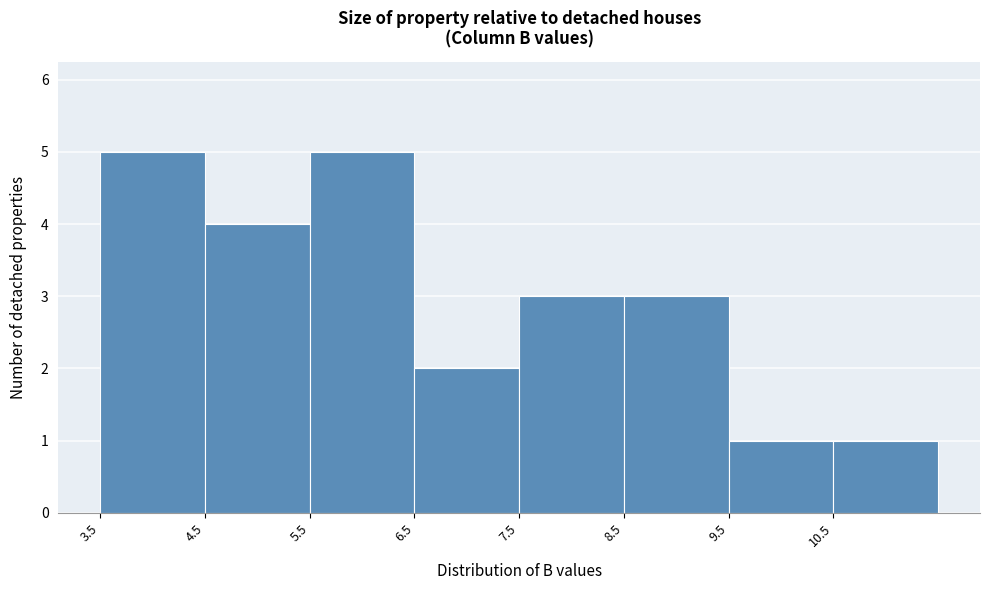

Reading left to right, transcribe this chart: for each bar, give the range it covers on the x-axis and its height. The values are not printed on the chart, so give them approximately, as read against the axis.

3.5 to 4.5: 5
4.5 to 5.5: 4
5.5 to 6.5: 5
6.5 to 7.5: 2
7.5 to 8.5: 3
8.5 to 9.5: 3
9.5 to 10.5: 1
10.5 to 11.5: 1